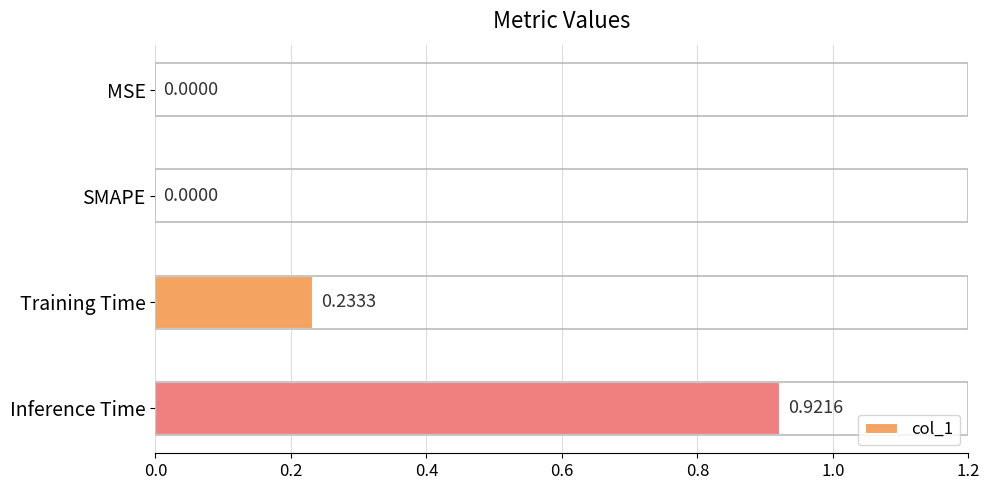

Are the bars horizontal?

Yes